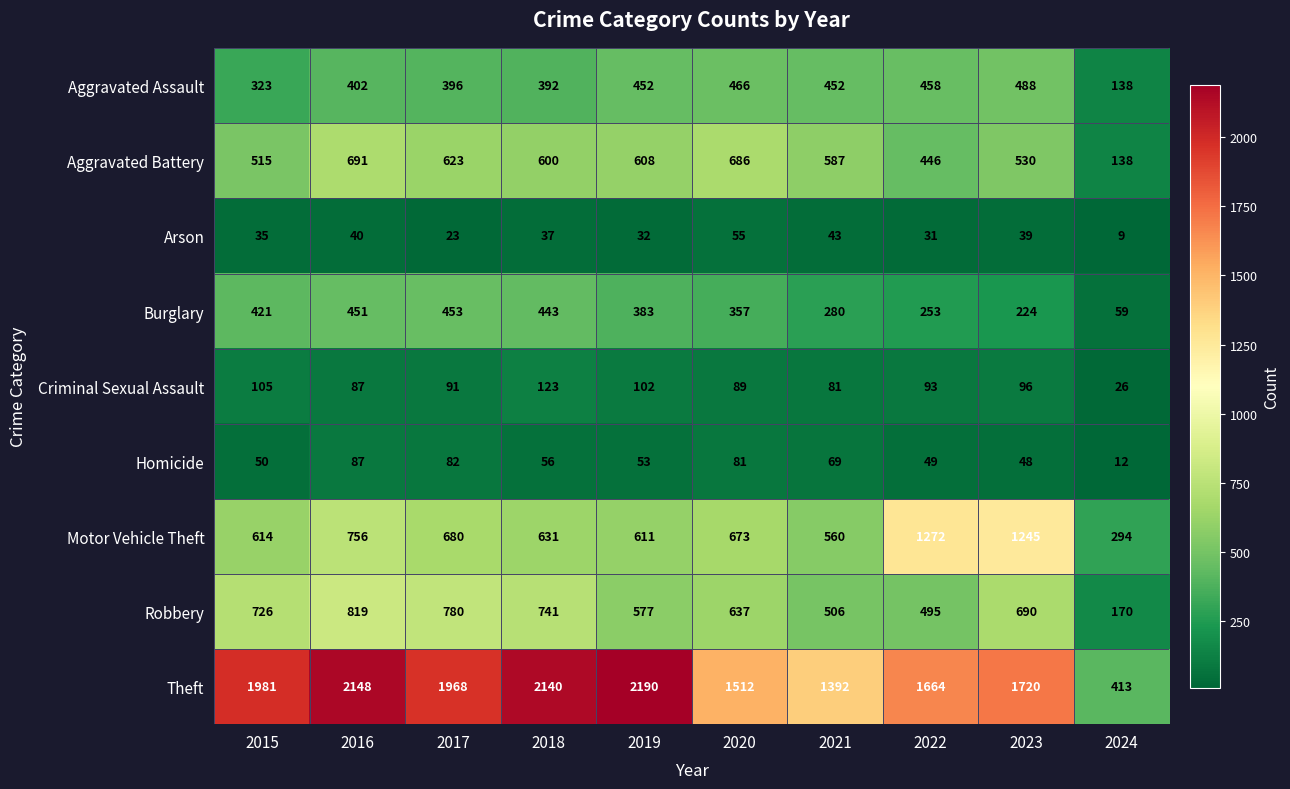

Between 2017 and 2021, which series saw the biggest shift?

Theft